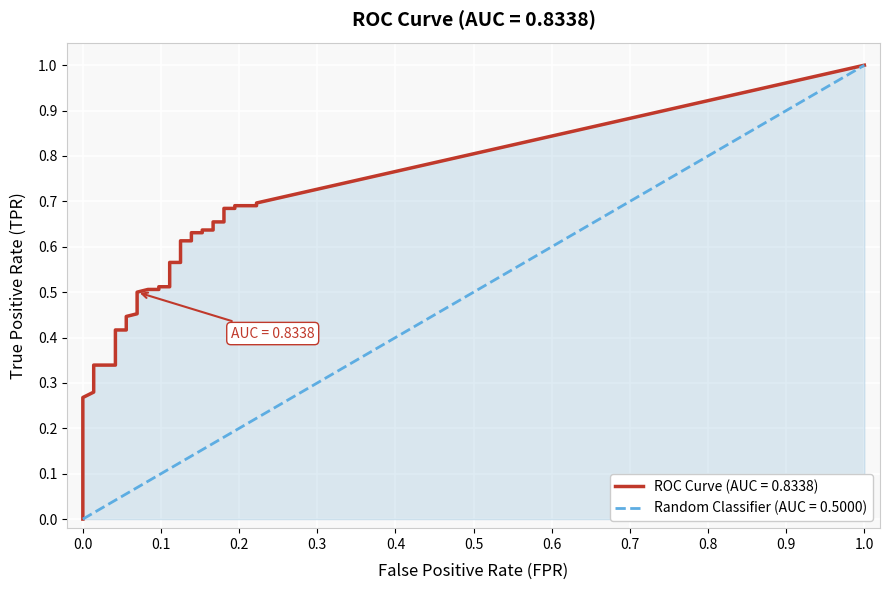

True or false: tpr and fpr intersect in this chart.

False